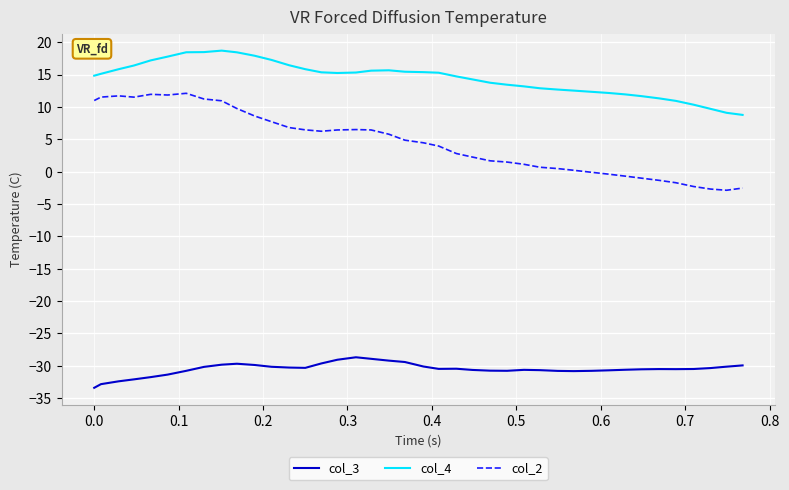

What is the difference between the maximum and minimum values in the col_4 series?

9.9